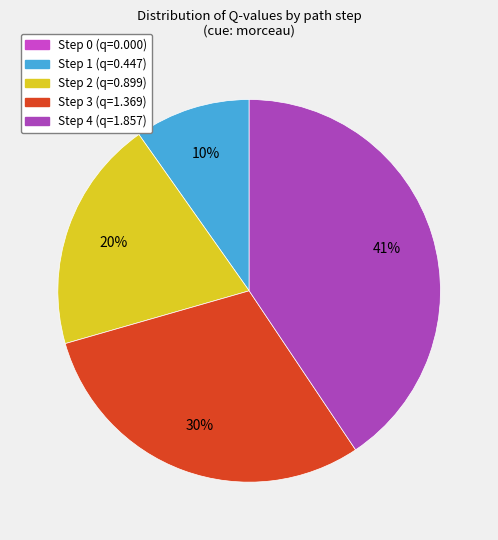

Is the sum of Step 3 and Step 4 greater than half?

Yes